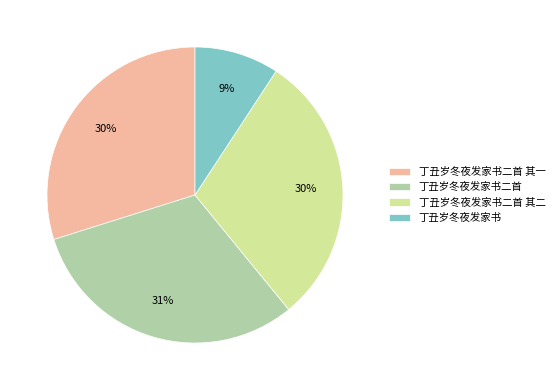

True or false: 丁丑岁冬夜发家书 accounts for 1% of the total.

False